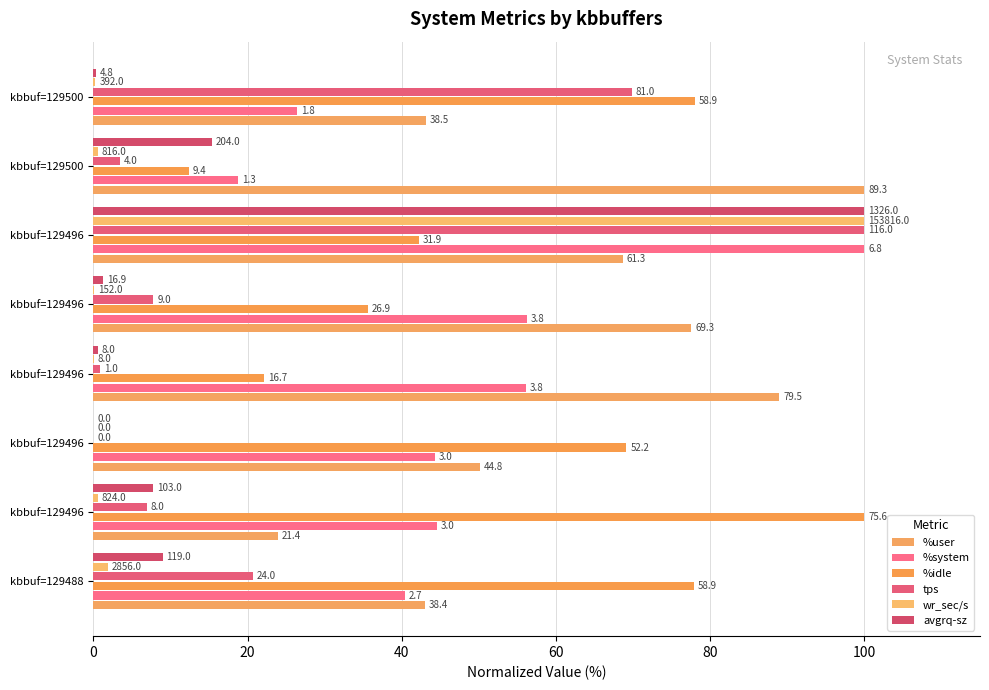

Which series has the widest spread of values?

tps